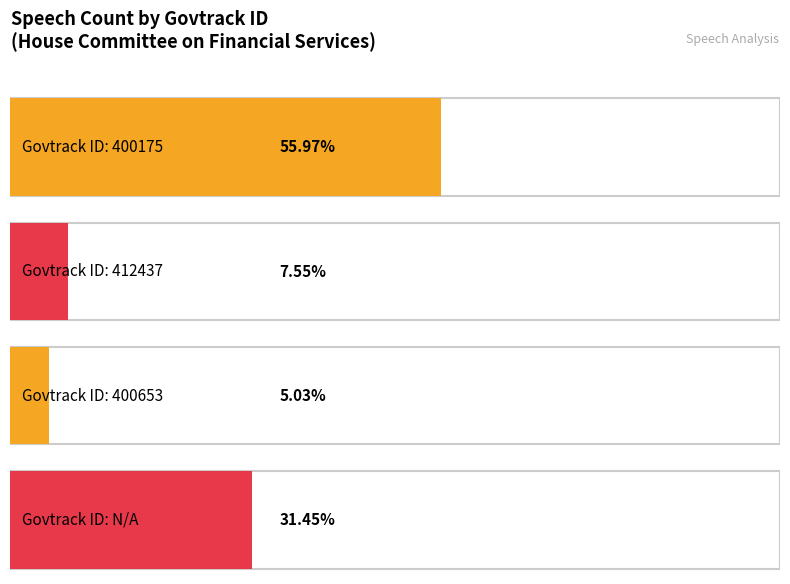

What is the label of the 1st bar from the left?

400175